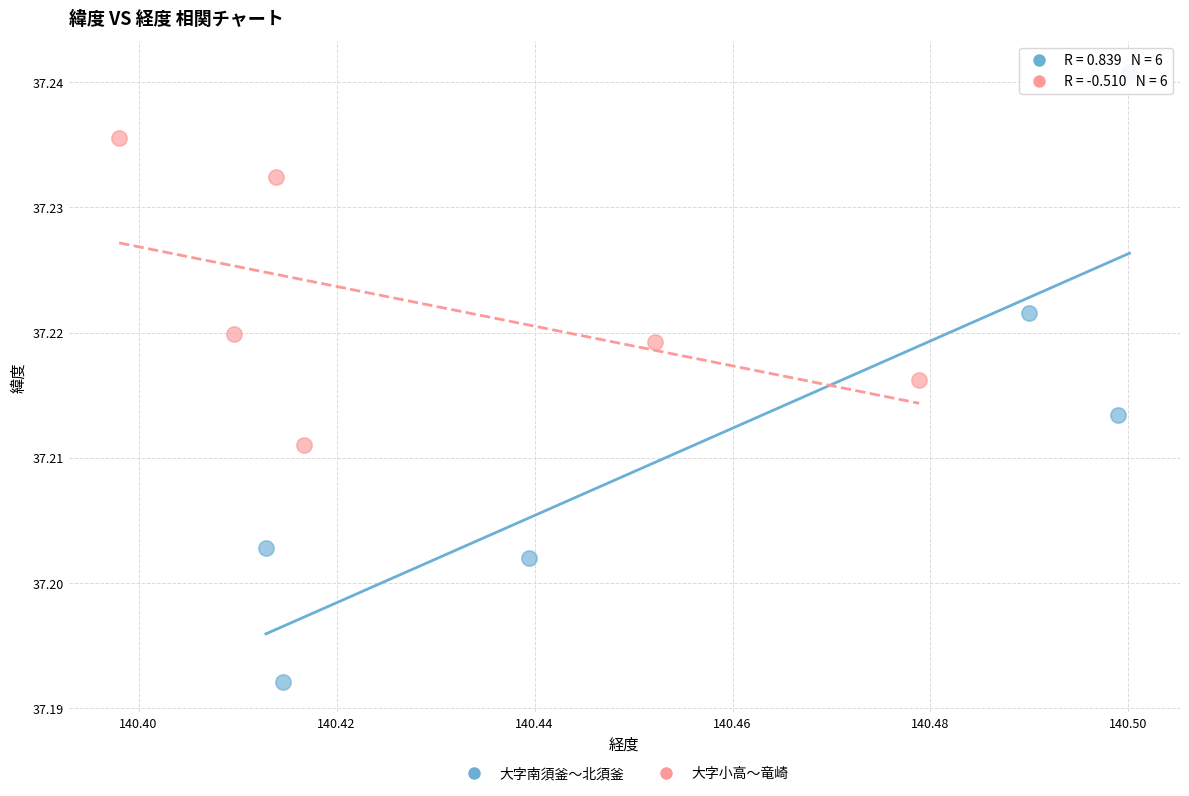

Which series reaches the maximum Y coordinate?

大字南須釜〜北須釜